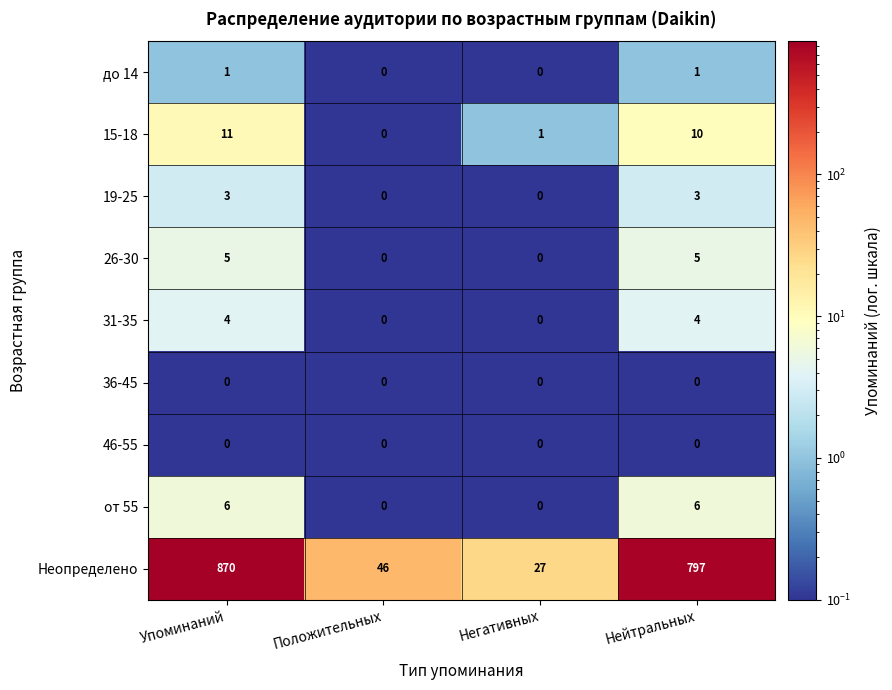

Which series has the largest total across all categories?

Неопределено